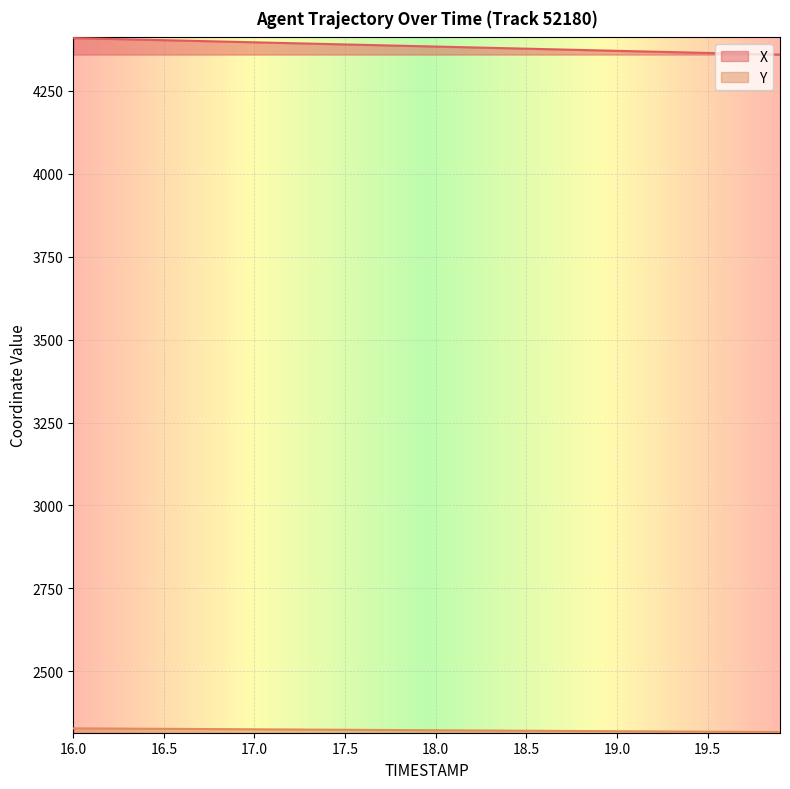

The value of X at 17.5 is 4390.0. True or false?

True